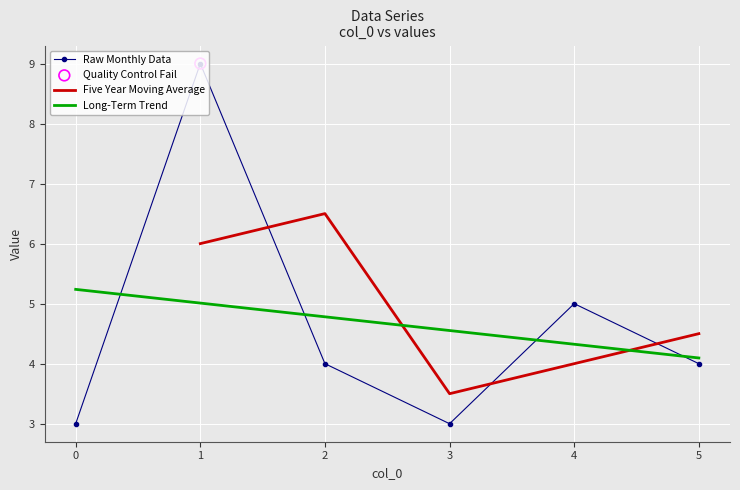

What is the change in value from 2 to 4?

+1